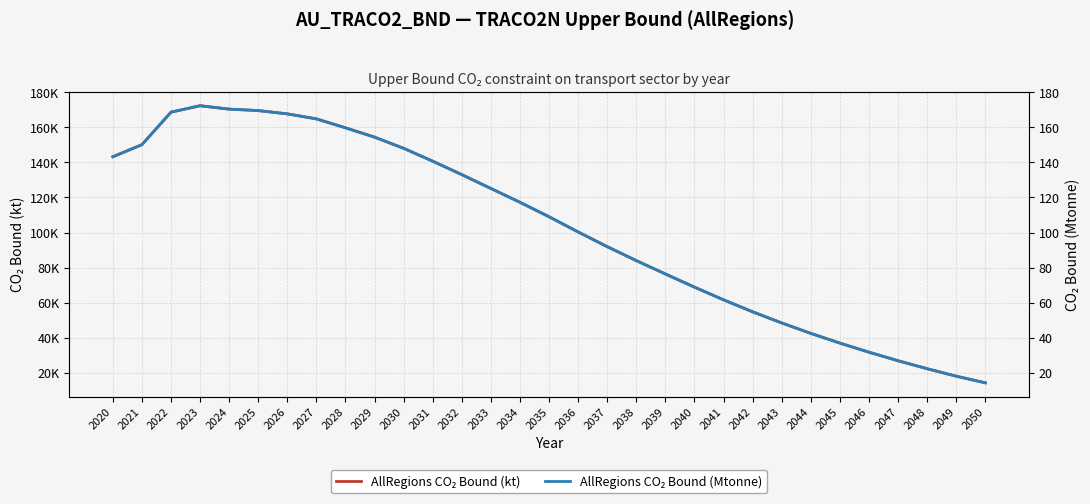

True or false: AllRegions CO₂ Bound (Mtonne) and AllRegions CO₂ Bound (kt) cross at least once.

False